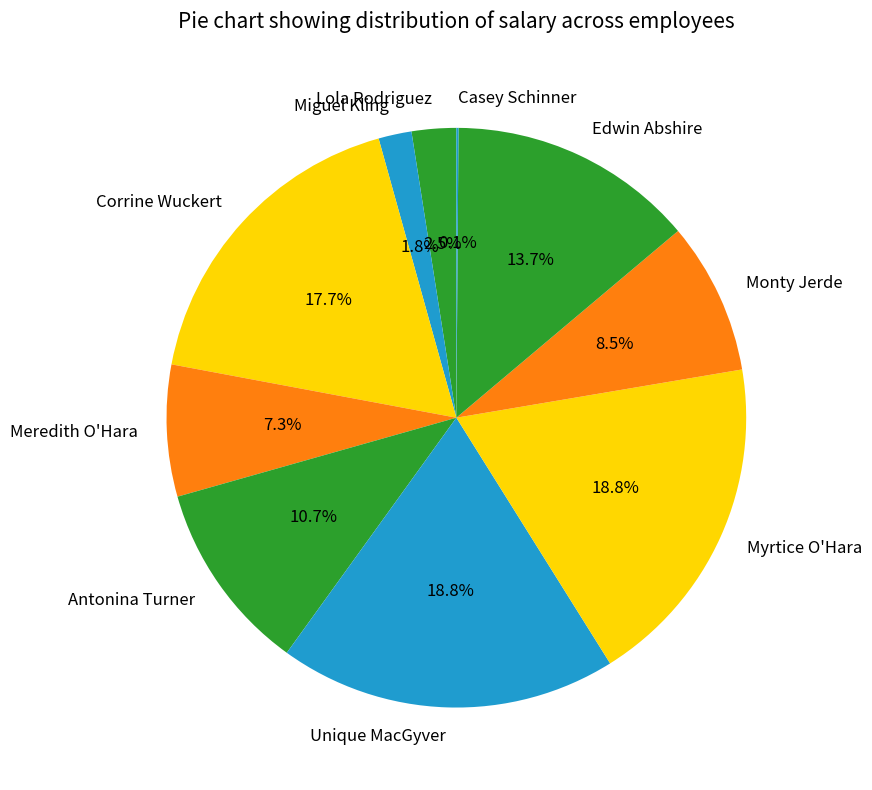

How much of the chart is everything except Edwin Abshire?

86.3%